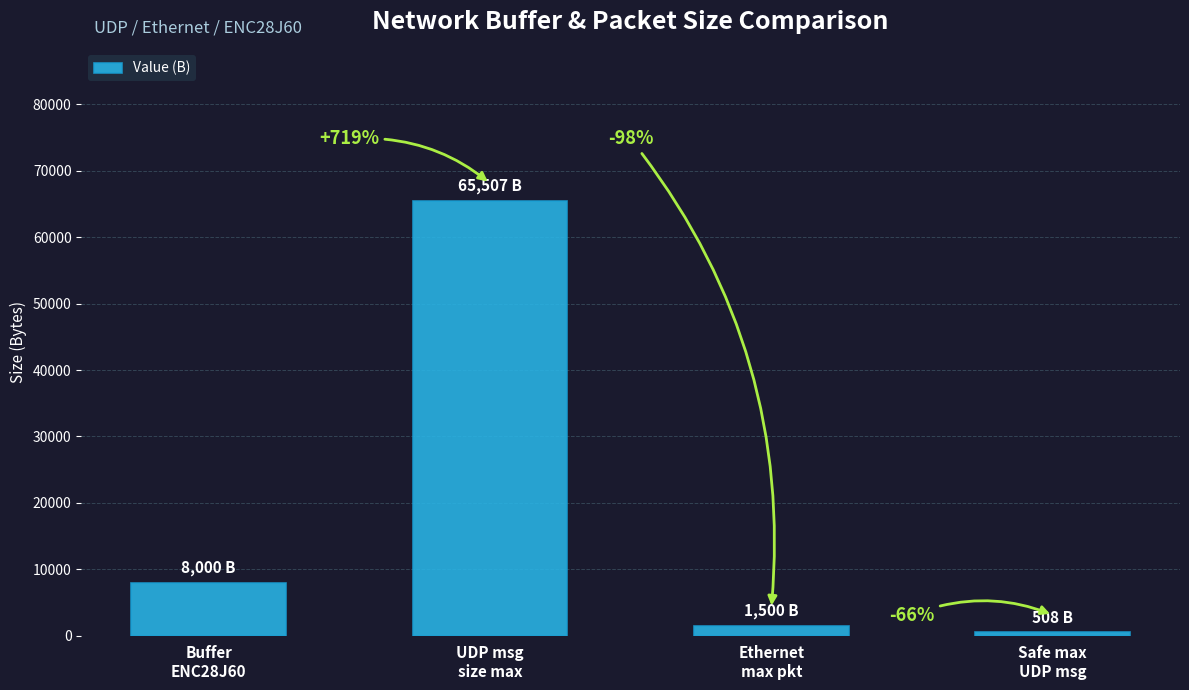

What is the change in value from UDP msg
size max to Ethernet
max pkt?

-64007